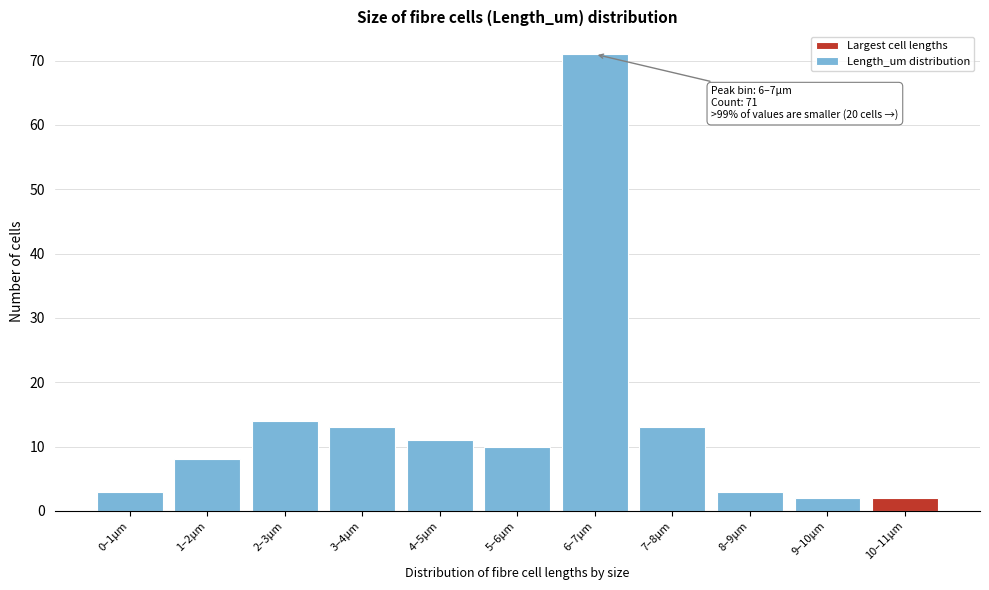

Reading left to right, list all the values displayed in this chart.

3	8	14	13	11	10	71	13	3	2	2